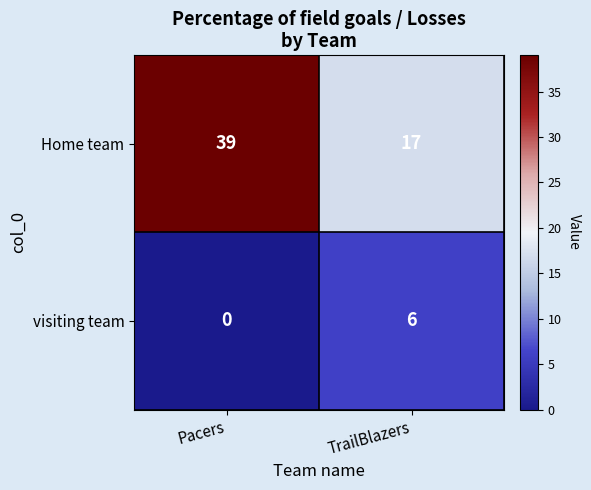

Rank the series at TrailBlazers from highest to lowest value.

Home team, visiting team